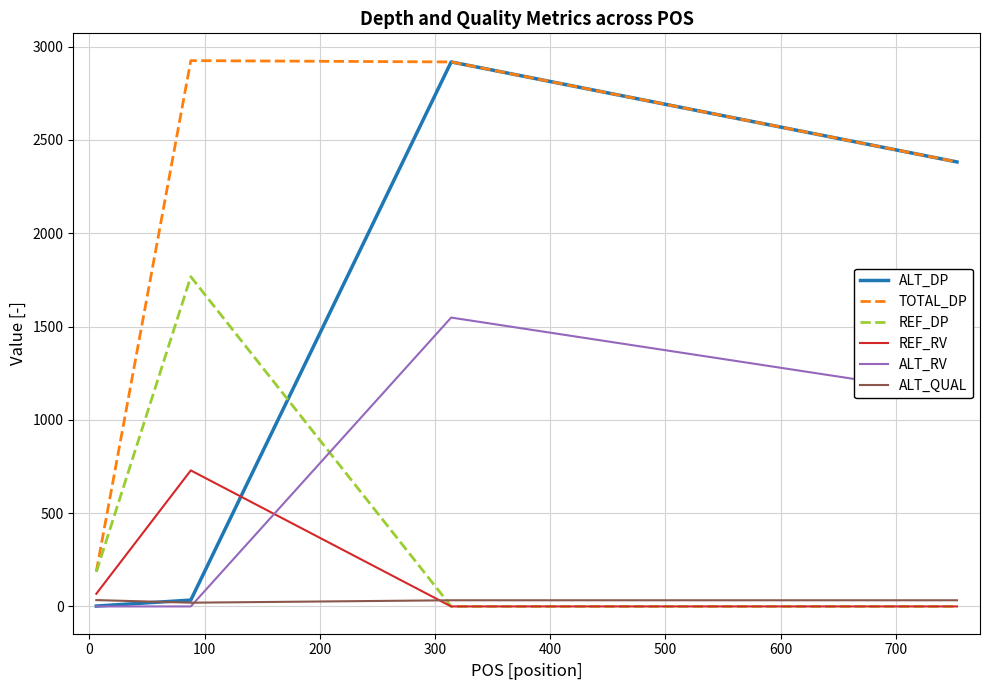

True or false: ALT_DP and REF_DP cross at least once.

True